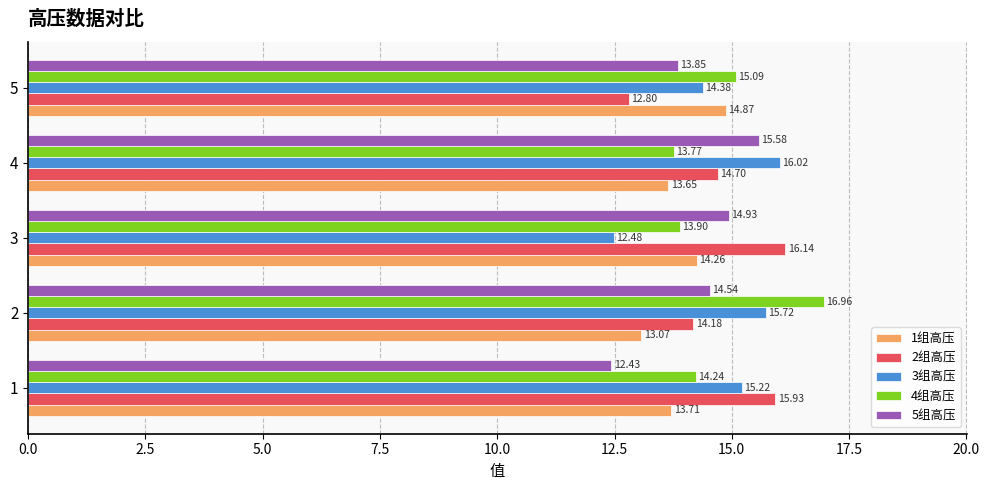

List the labels in order of 2组高压 value, largest first.

3, 1, 4, 2, 5